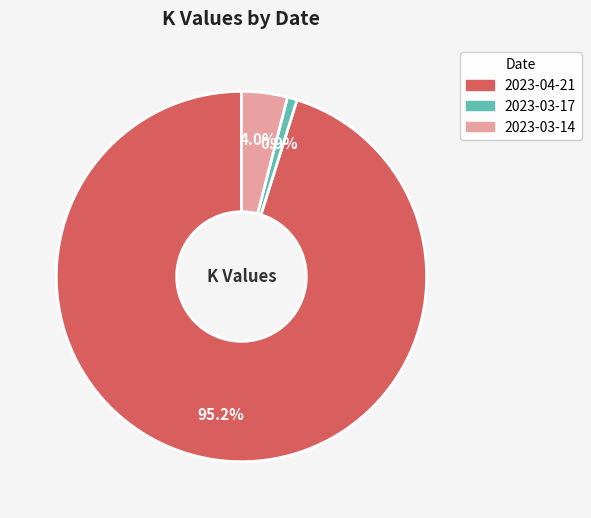

Is there any slice that represents more than half of the pie?

Yes